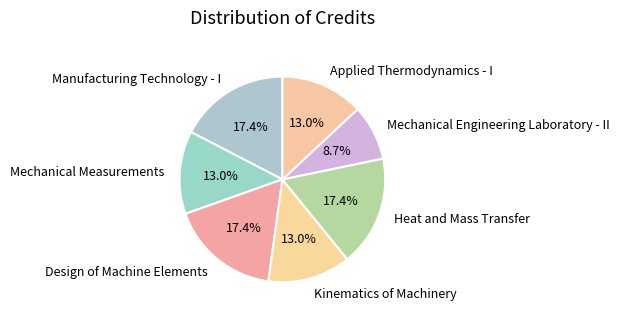

Which category has the smallest portion of the pie?

Mechanical Engineering Laboratory - II